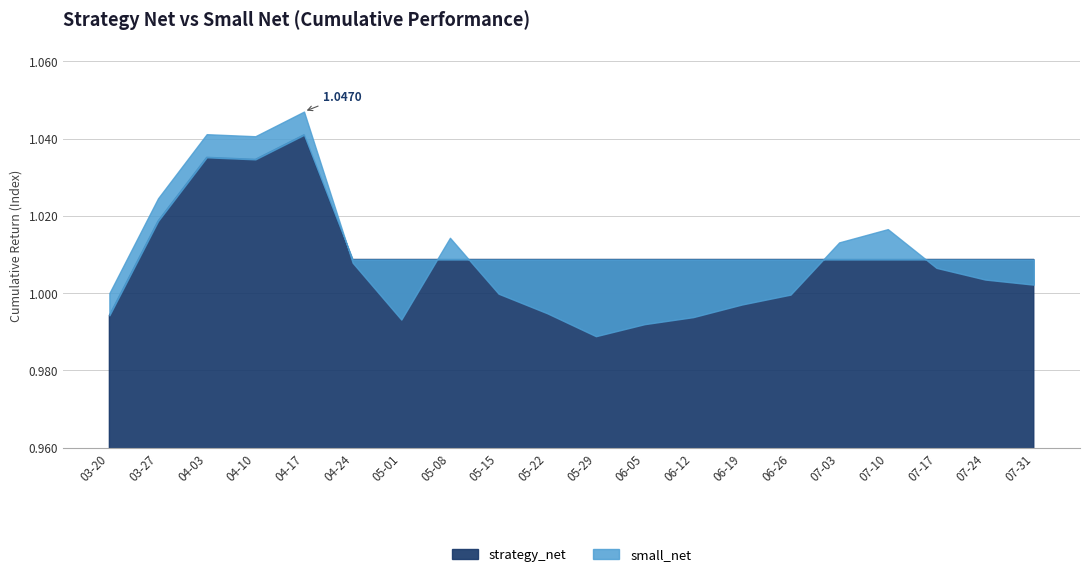

What is the label of the 12th point from the right?

2023-05-15